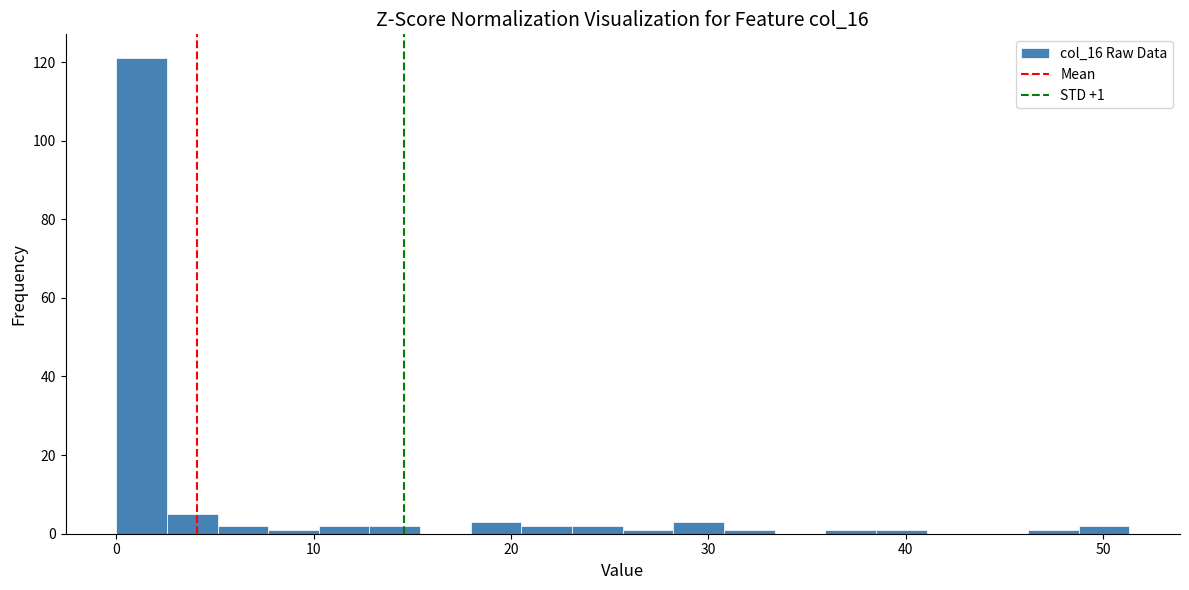

Read against the x-axis, roughly where is the centre of the tallest bar?

1